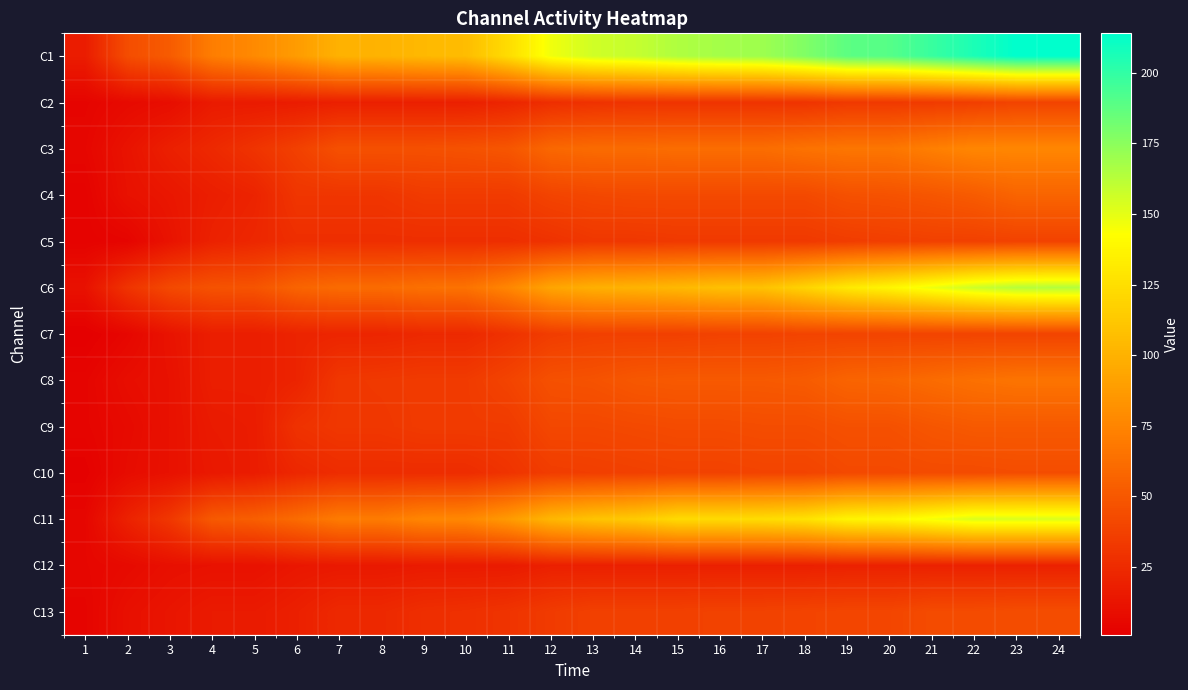

What is the minimum value shown in the chart?

1